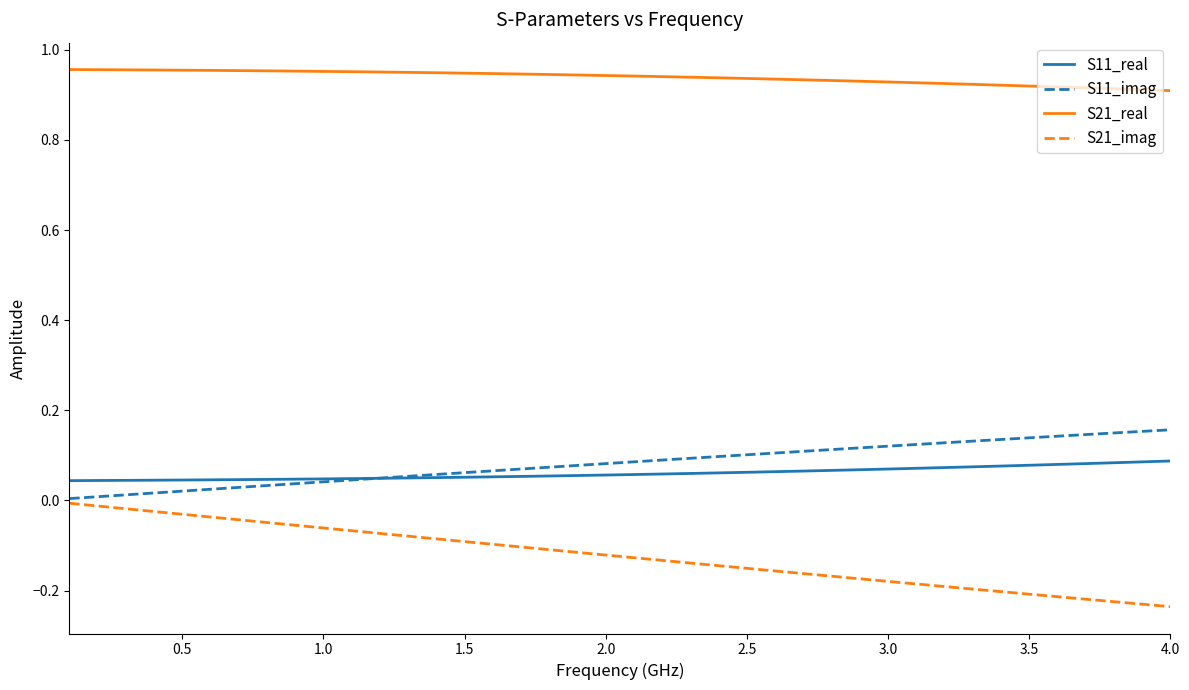

List the series in order of their peak value, highest first.

S21_real, S11_imag, S11_real, S21_imag